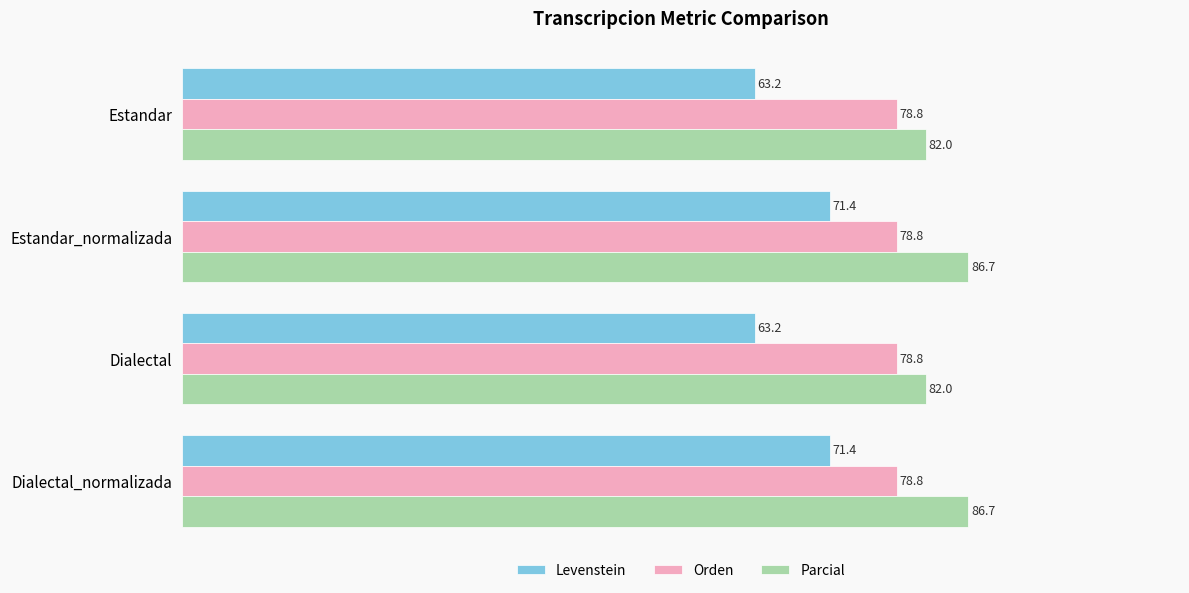

What is the approximate value of Parcial at Estandar?

82.0